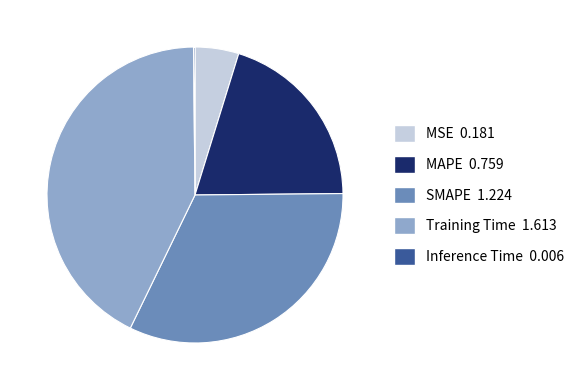

Which slice is the largest?

Training Time